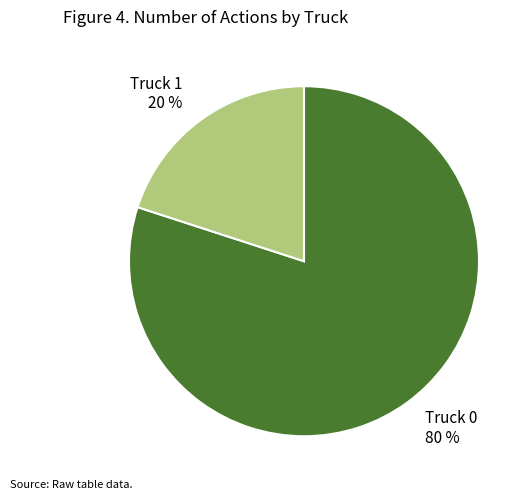

Which slice represents more than half of the pie?

Truck 0